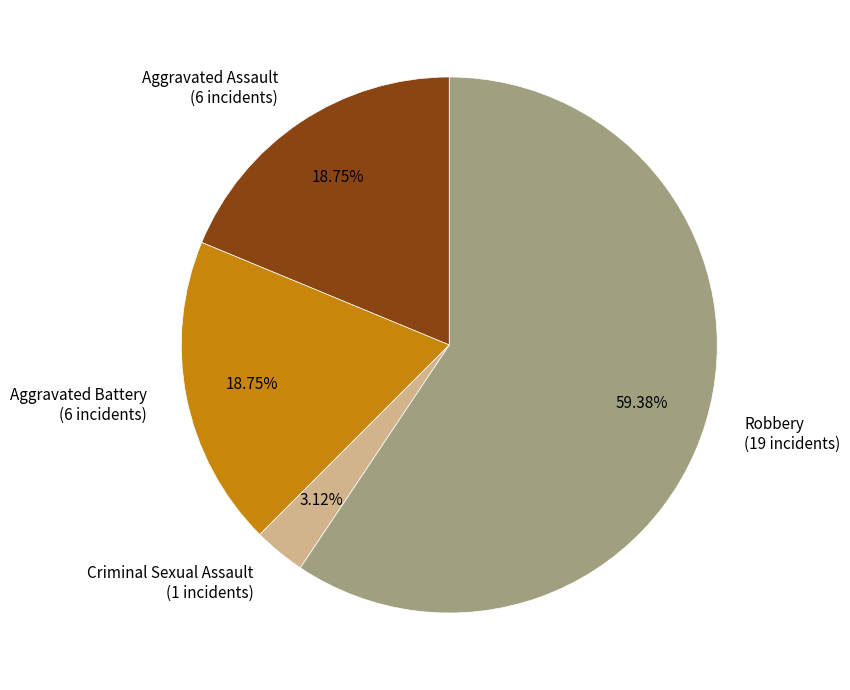

To the nearest percent, what portion does Criminal Sexual Assault represent?

3%